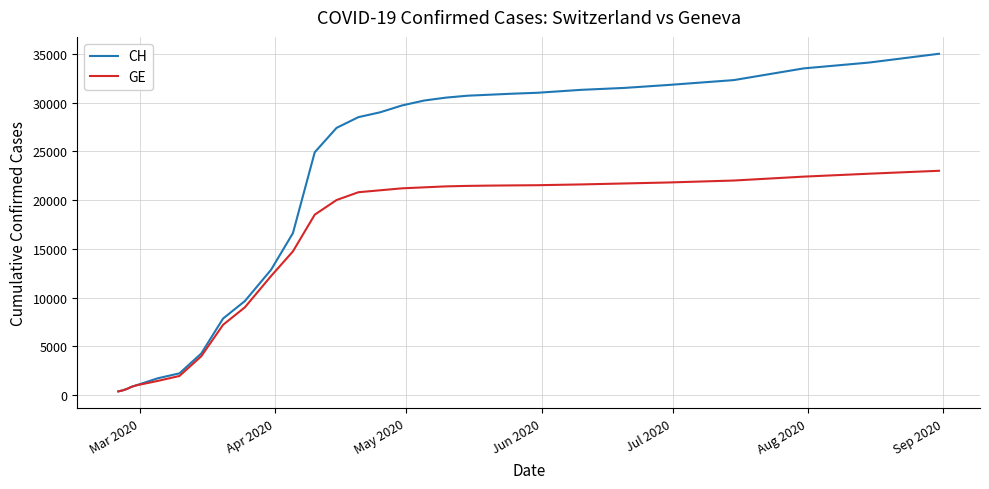

What is the maximum value for CH?

35000